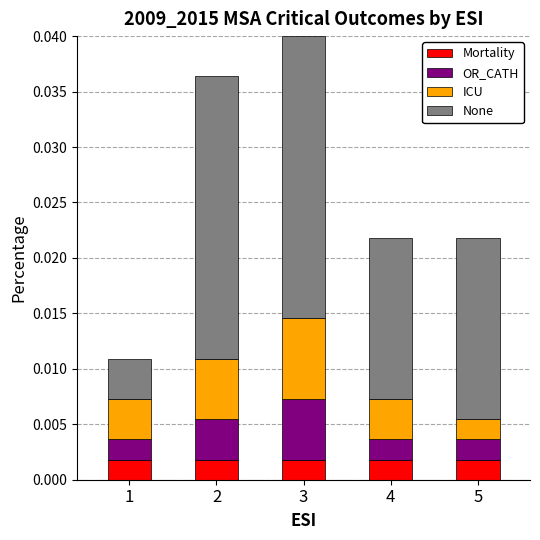

Is it true that OR_CATH equals 0.0 at 5?

False